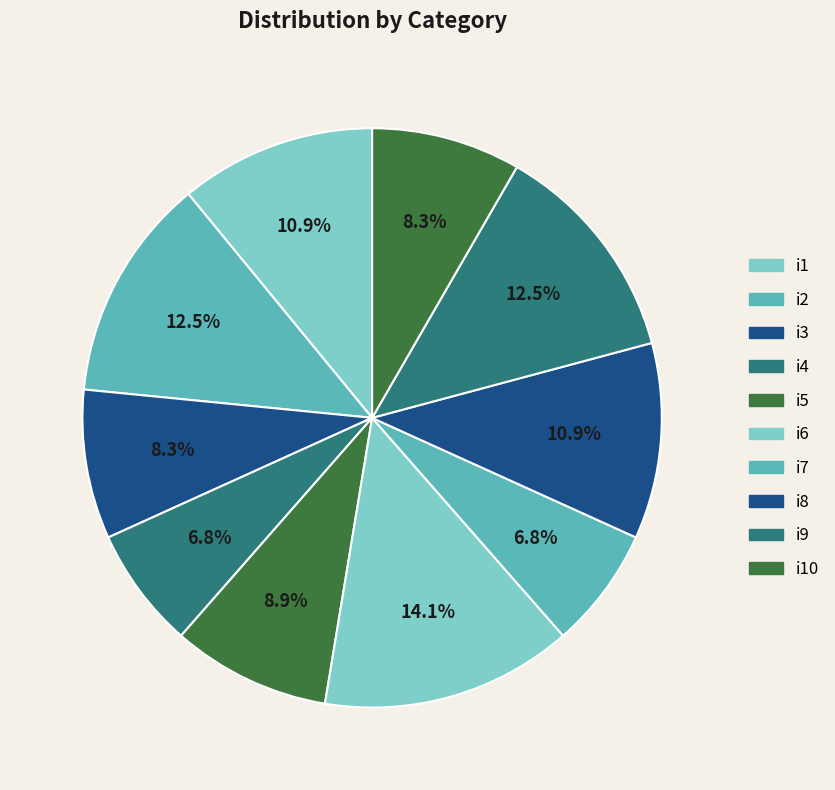

How many slices are in this pie chart?

10